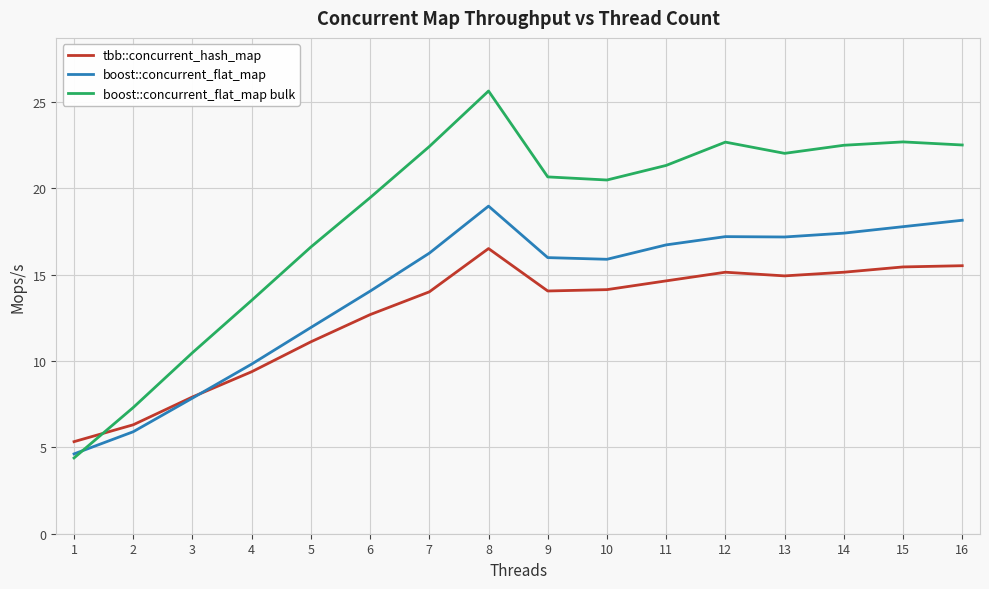

How many times do boost::concurrent_flat_map bulk and boost::concurrent_flat_map cross each other?

1